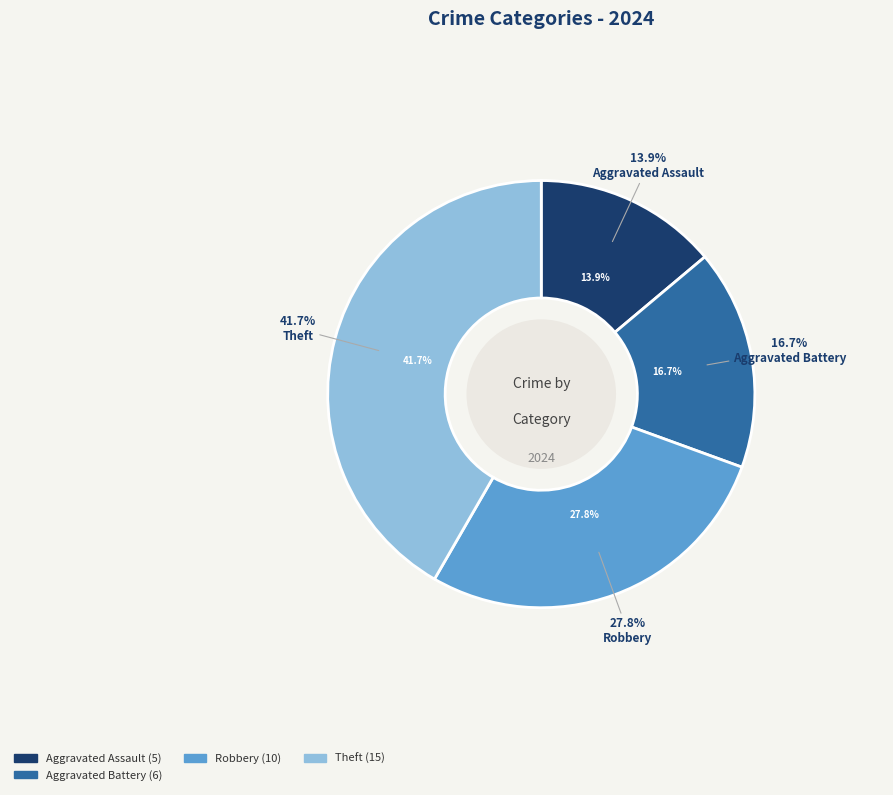

Is it true that Homicide is 1% of the pie?

False